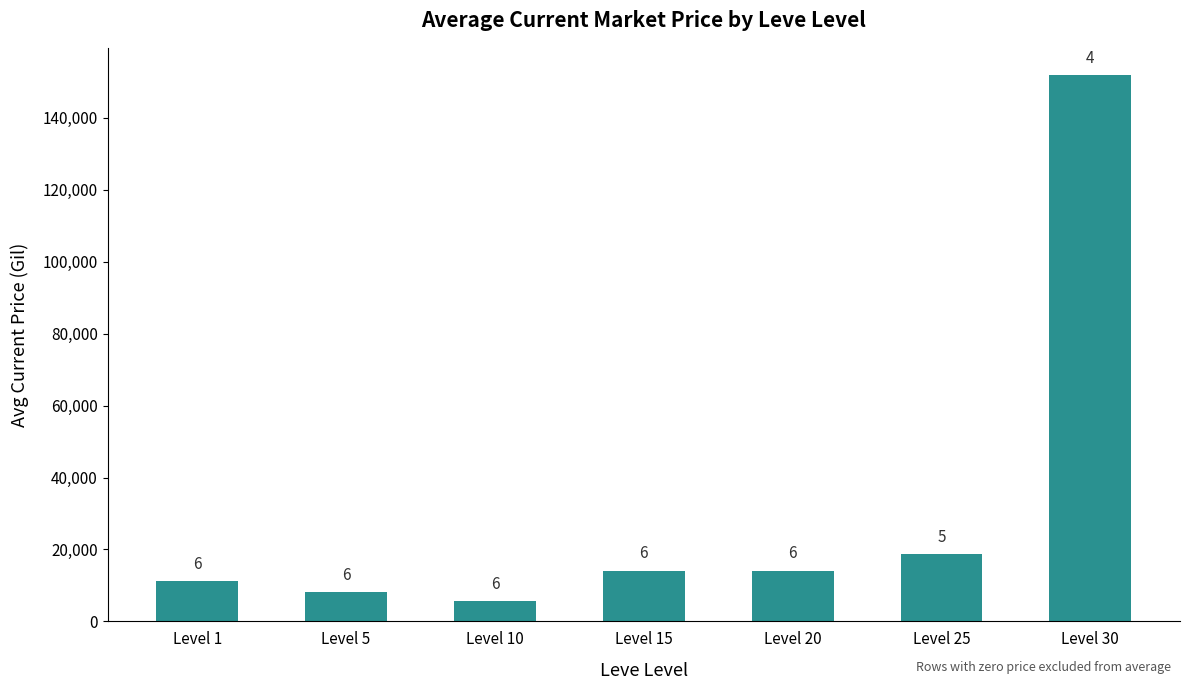

What value does the data have at Level 15?

14149.0